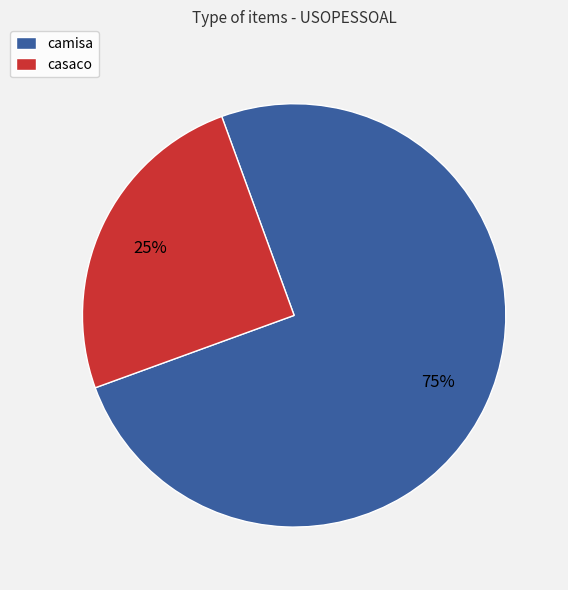

Which slice is the largest?

camisa